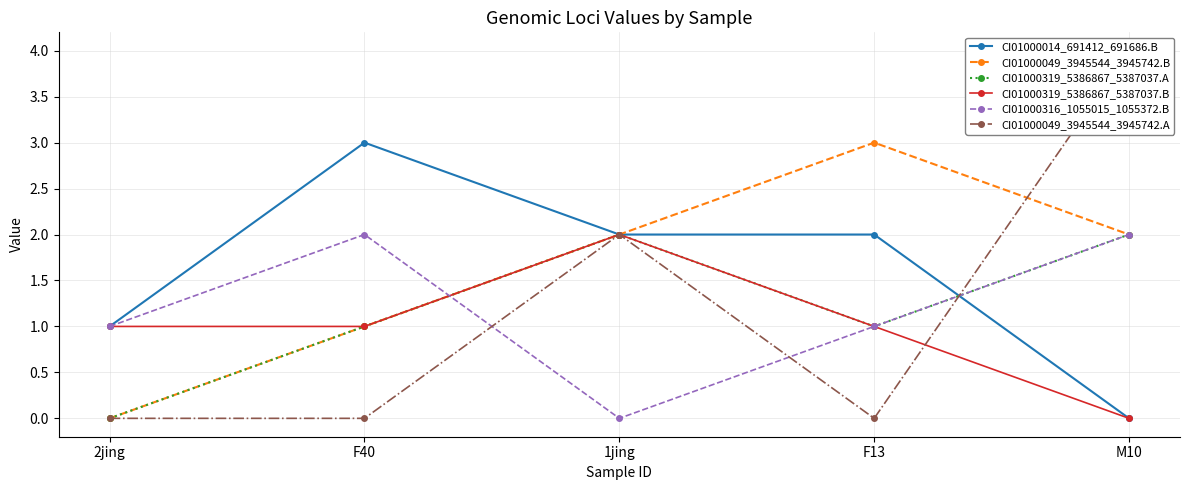

The value of CI01000316_1055015_1055372.B at M10 is 2. True or false?

True